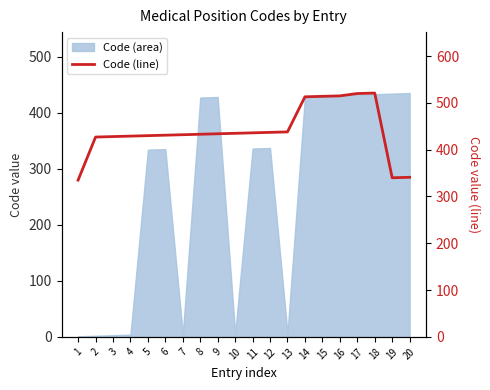

How many interior local peaks (higher than both neighbors) does the data have?

1